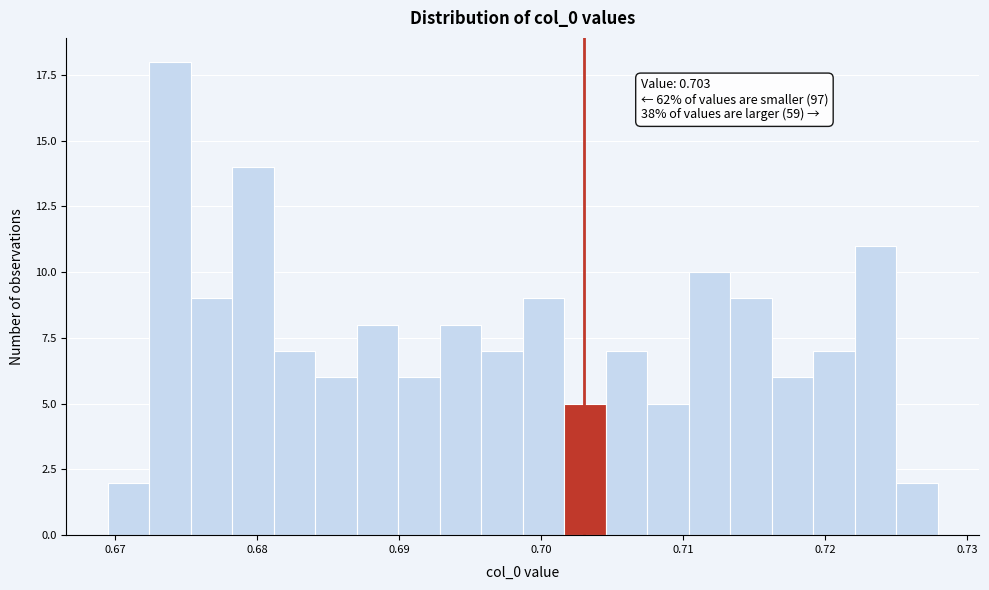

Read against the x-axis, roughly where is the centre of the tallest bar?

0.674